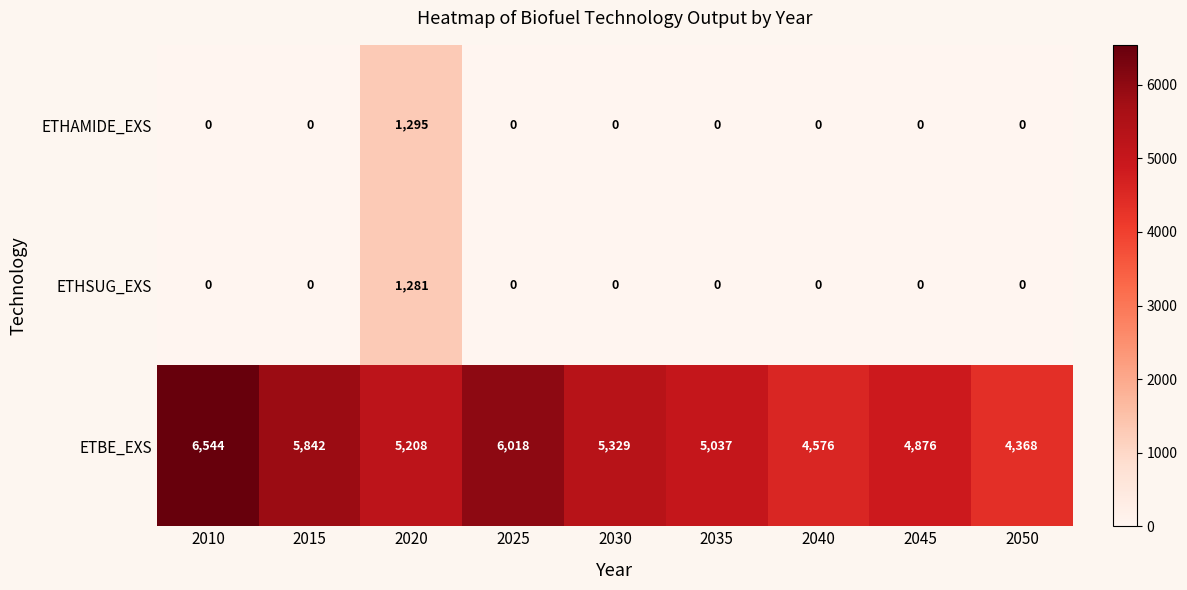

Reading left to right, list all the values displayed in this chart.

ETHAMIDE_EXS: 2010=0	2015=0	2020=1295	2025=0	2030=0	2035=0	2040=0	2045=0	2050=0
ETHSUG_EXS: 2010=0	2015=0	2020=1281	2025=0	2030=0	2035=0	2040=0	2045=0	2050=0
ETBE_EXS: 2010=6544	2015=5842	2020=5208	2025=6018	2030=5329	2035=5037	2040=4576	2045=4876	2050=4368